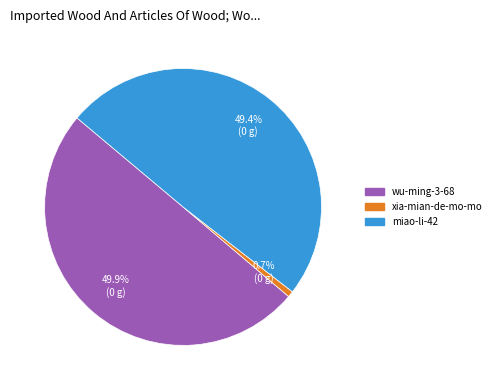

What percentage is the miao-li-42 slice, to the nearest percent?

49%